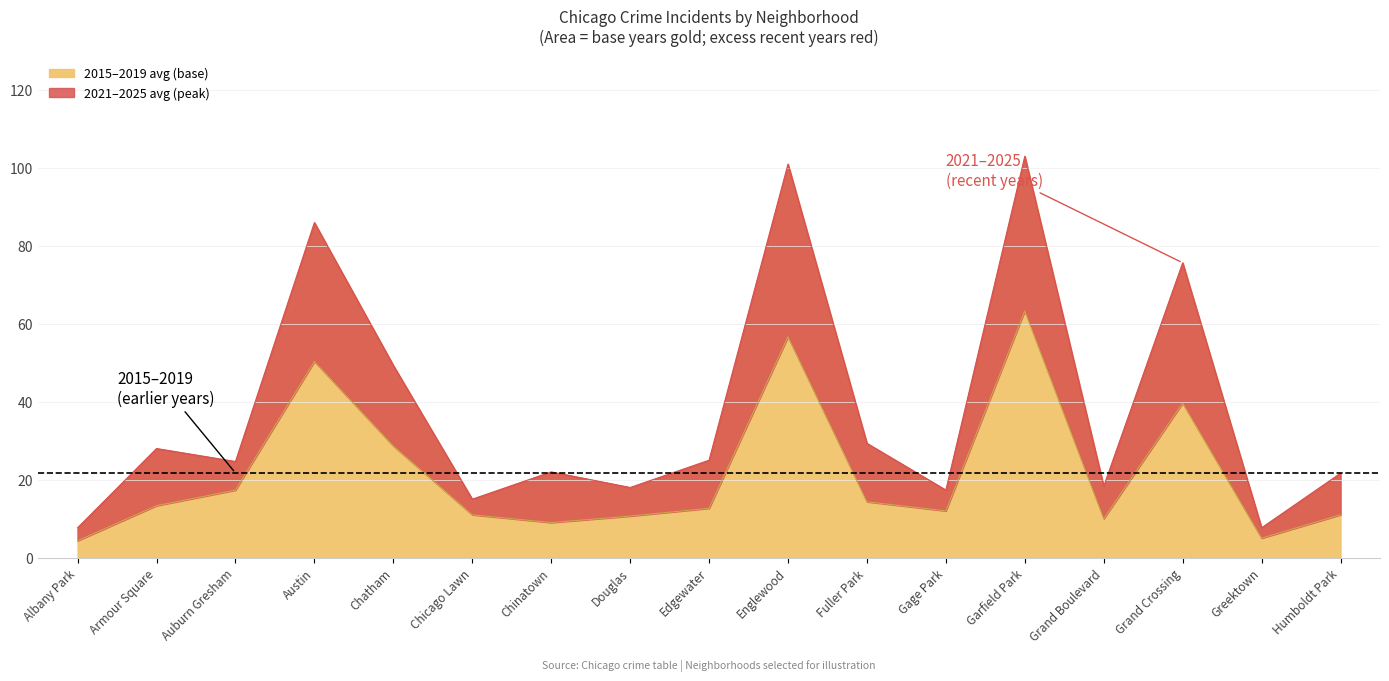

The 2015–2019 avg (base) series shows 75.7 at Grand Crossing. True or false?

True